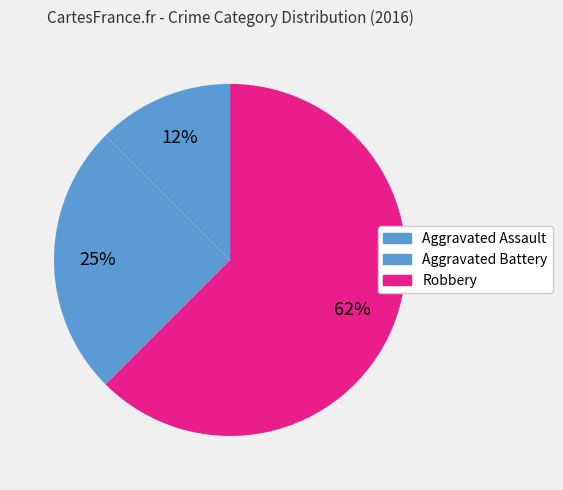

Which has a higher value, Aggravated Assault or Robbery?

Robbery